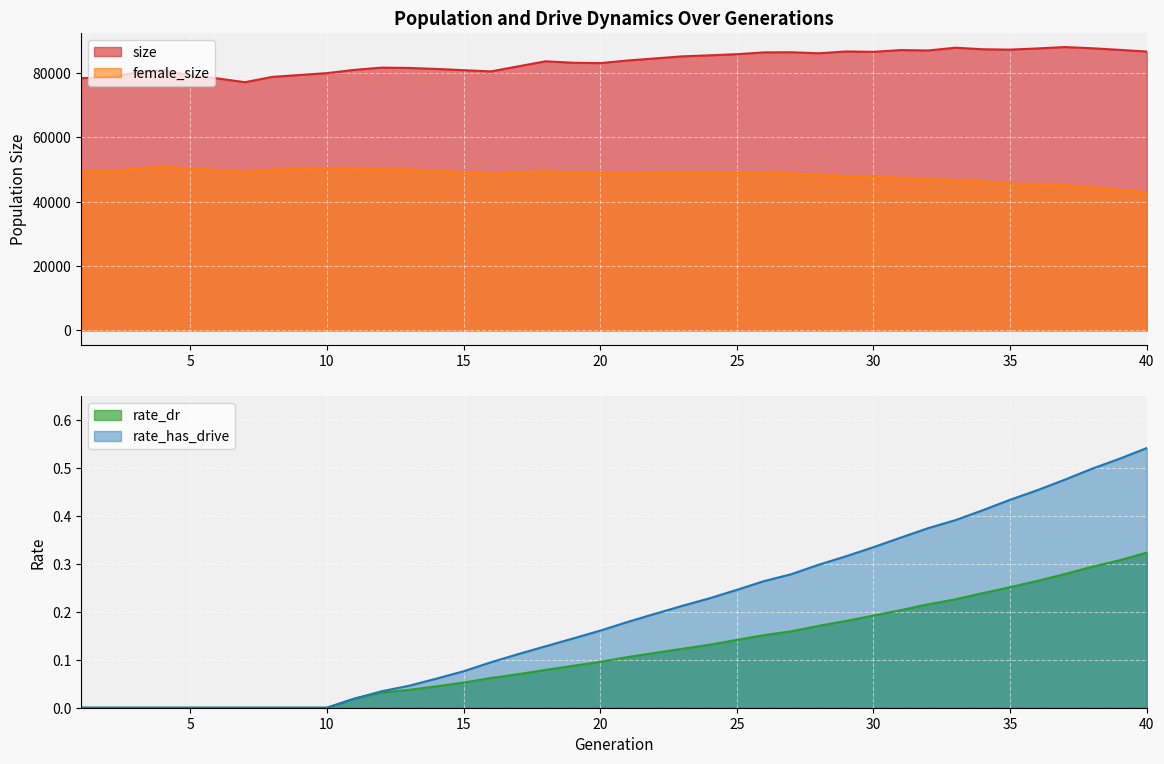

Where is the first local minimum for female_size?

2